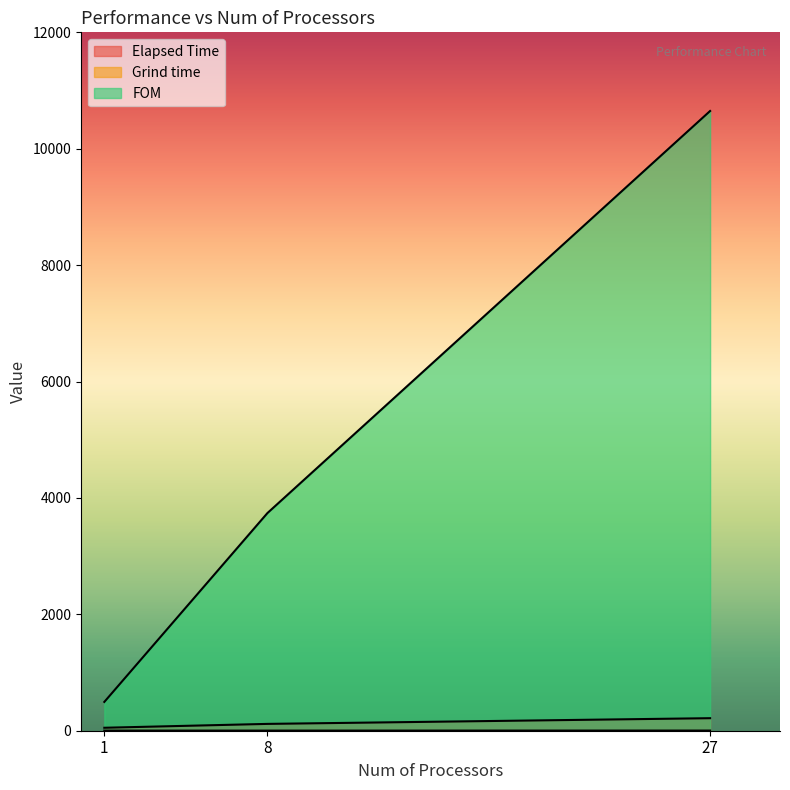

Which series has the largest total across all categories?

FOM